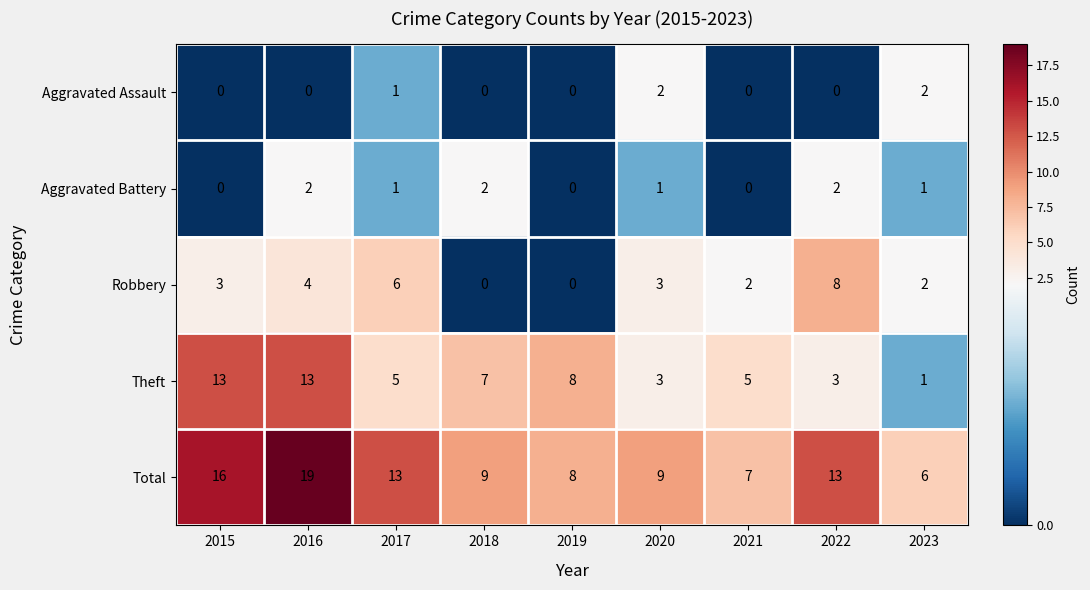

What is the sum of the Theft values at 2021 and 2017?

10